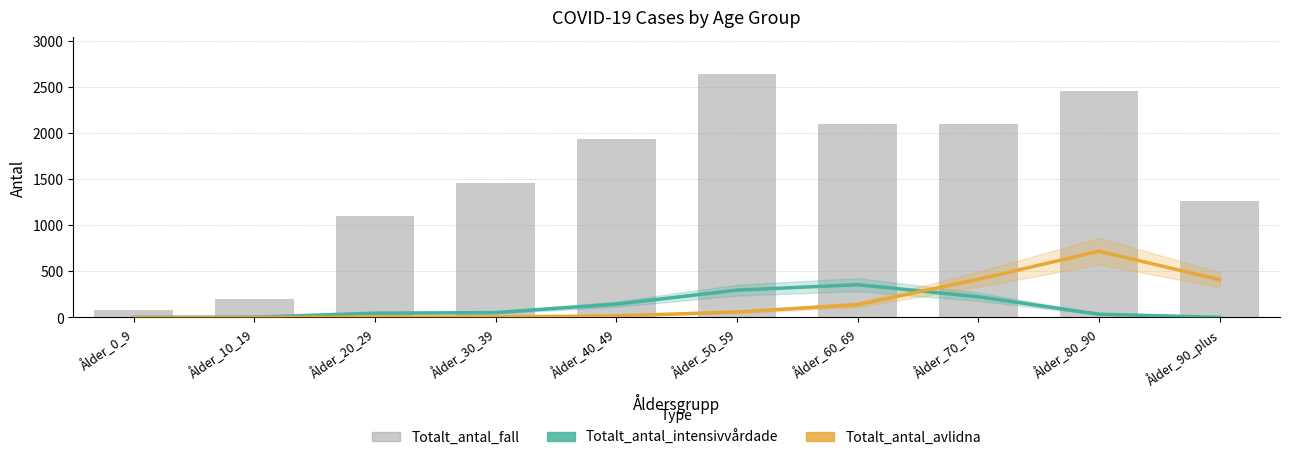

Between Ålder_50_59 and Ålder_60_69, which is larger?

Ålder_60_69